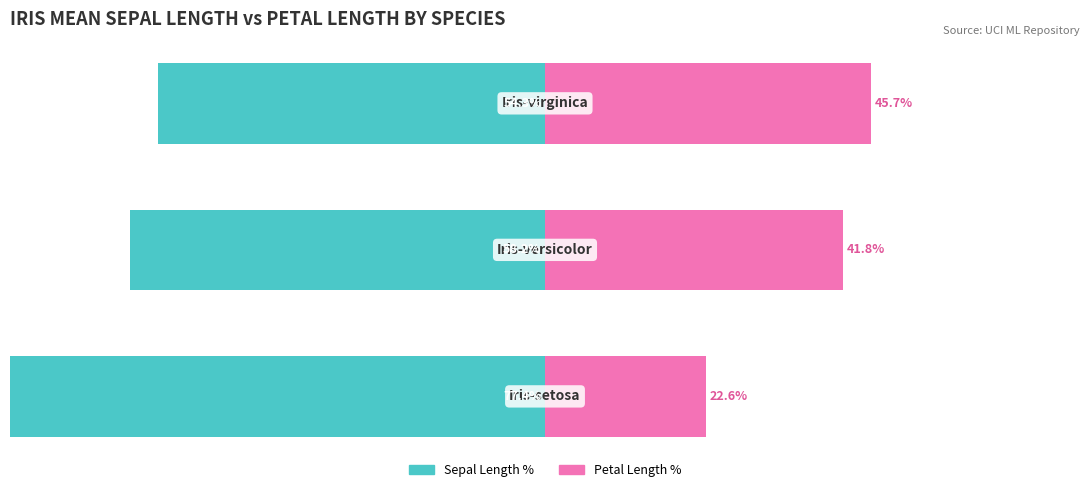

Reading left to right, what are all the values shown in this chart?

Sepal Length %: -77.4	-58.2	-54.3
Petal Length %: 22.6	41.8	45.7